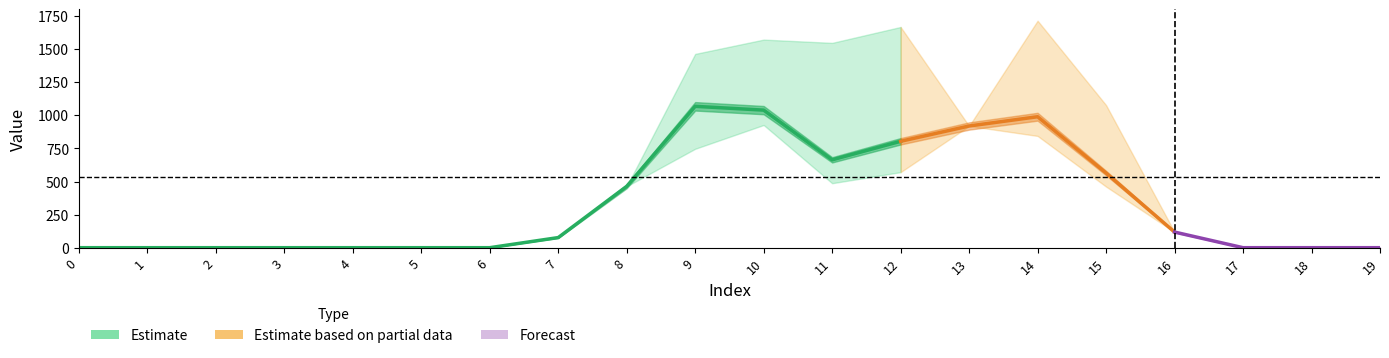

The col_15 series shows 518.7 at 13. True or false?

False